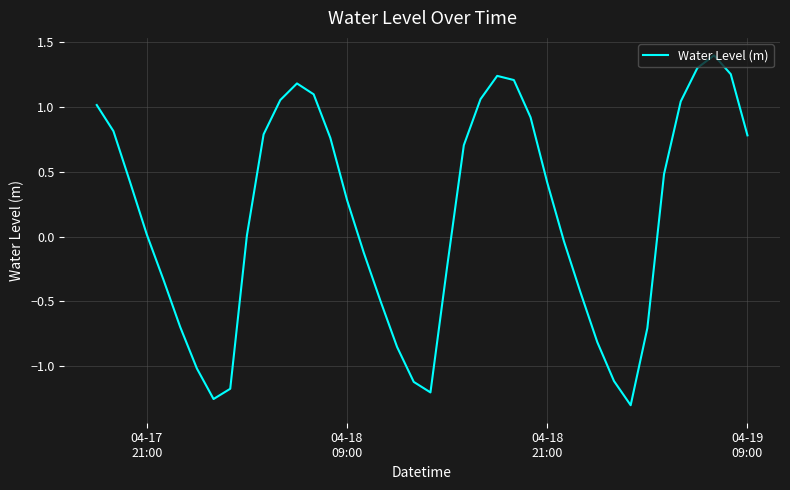

What is the maximum value shown in the chart?

1.4